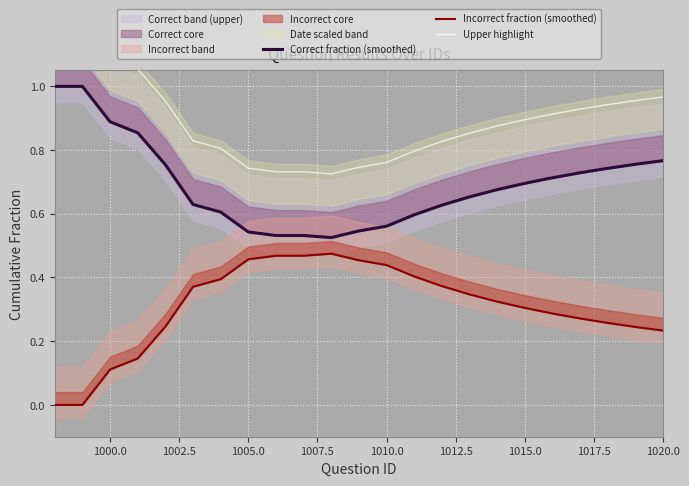

Reading left to right, transcribe all the data shown in this chart.

Correct fraction (smoothed): 1.0	1.0	0.9	0.9	0.8	0.6	0.6	0.5	0.5	0.5	0.5	0.5	0.6	0.6	0.6	0.7	0.7	0.7	0.7	0.7	0.7	0.8	0.8
Incorrect fraction (smoothed): 0.0	0.0	0.1	0.1	0.2	0.4	0.4	0.5	0.5	0.5	0.5	0.5	0.4	0.4	0.4	0.3	0.3	0.3	0.3	0.3	0.3	0.2	0.2
Upper highlight: 1.2	1.2	1.1	1.1	1.0	0.8	0.8	0.7	0.7	0.7	0.7	0.7	0.8	0.8	0.8	0.9	0.9	0.9	0.9	0.9	0.9	1.0	1.0